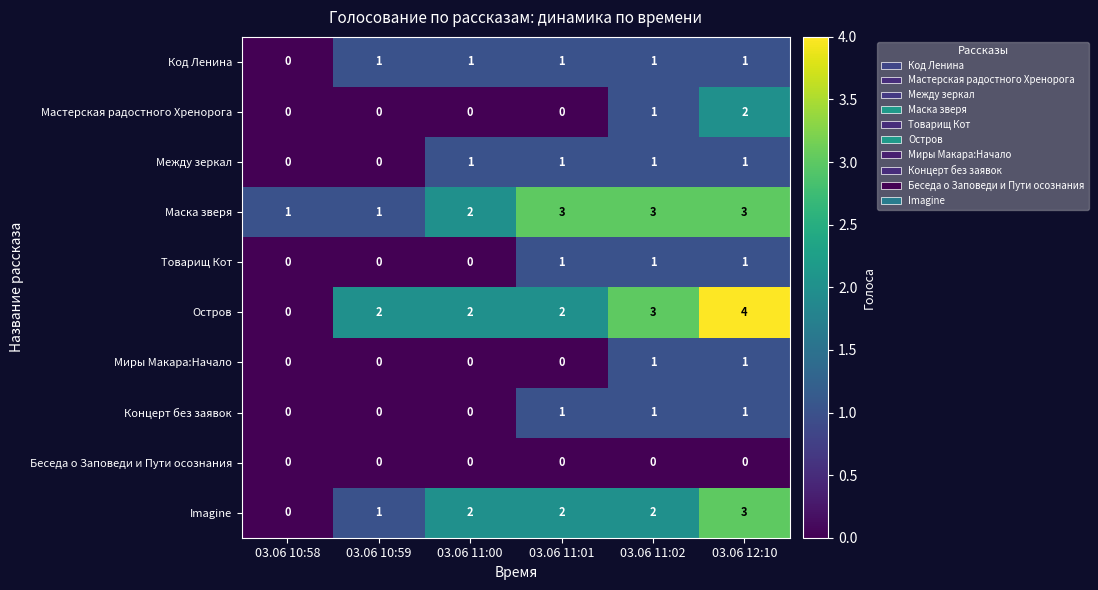

What is the spread (max minus min) of values at 03.06 11:01?

3